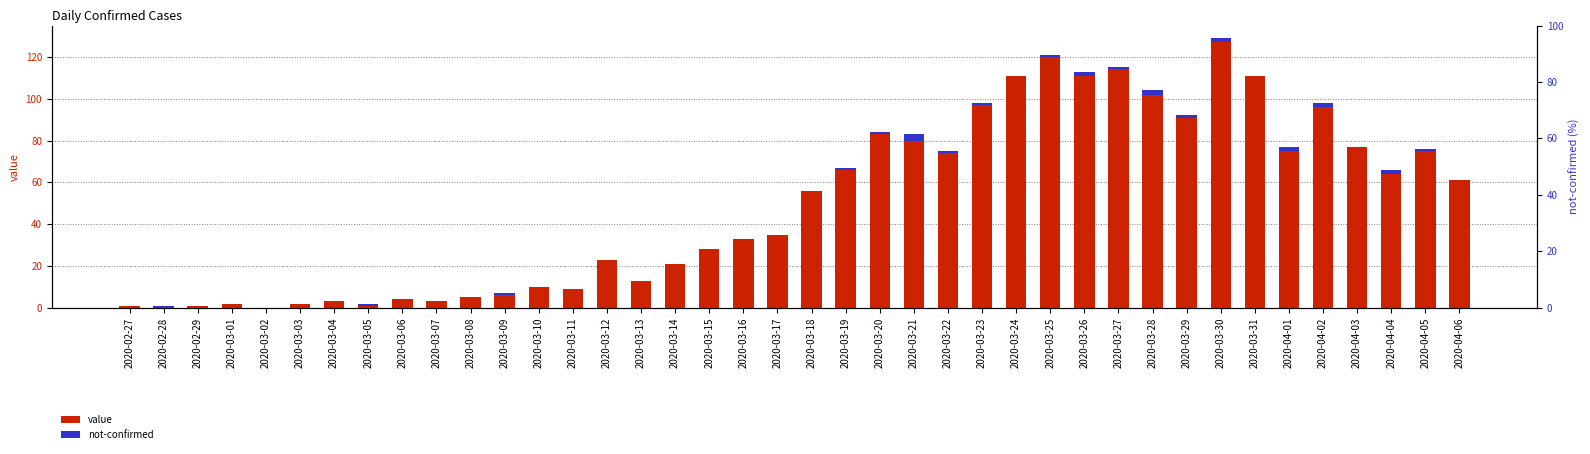

Which series has the largest range (max minus min)?

value